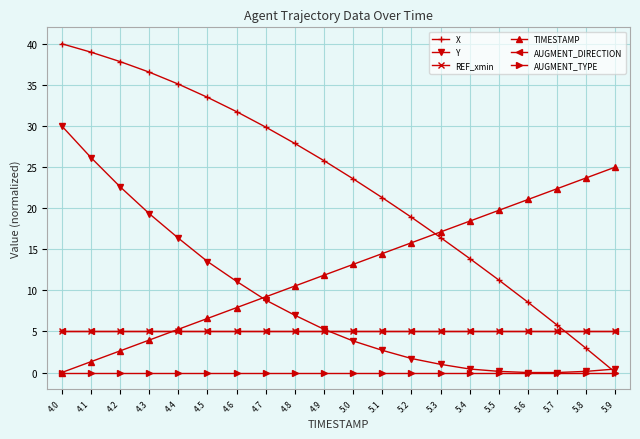

Does the chart have visible grid lines?

Yes